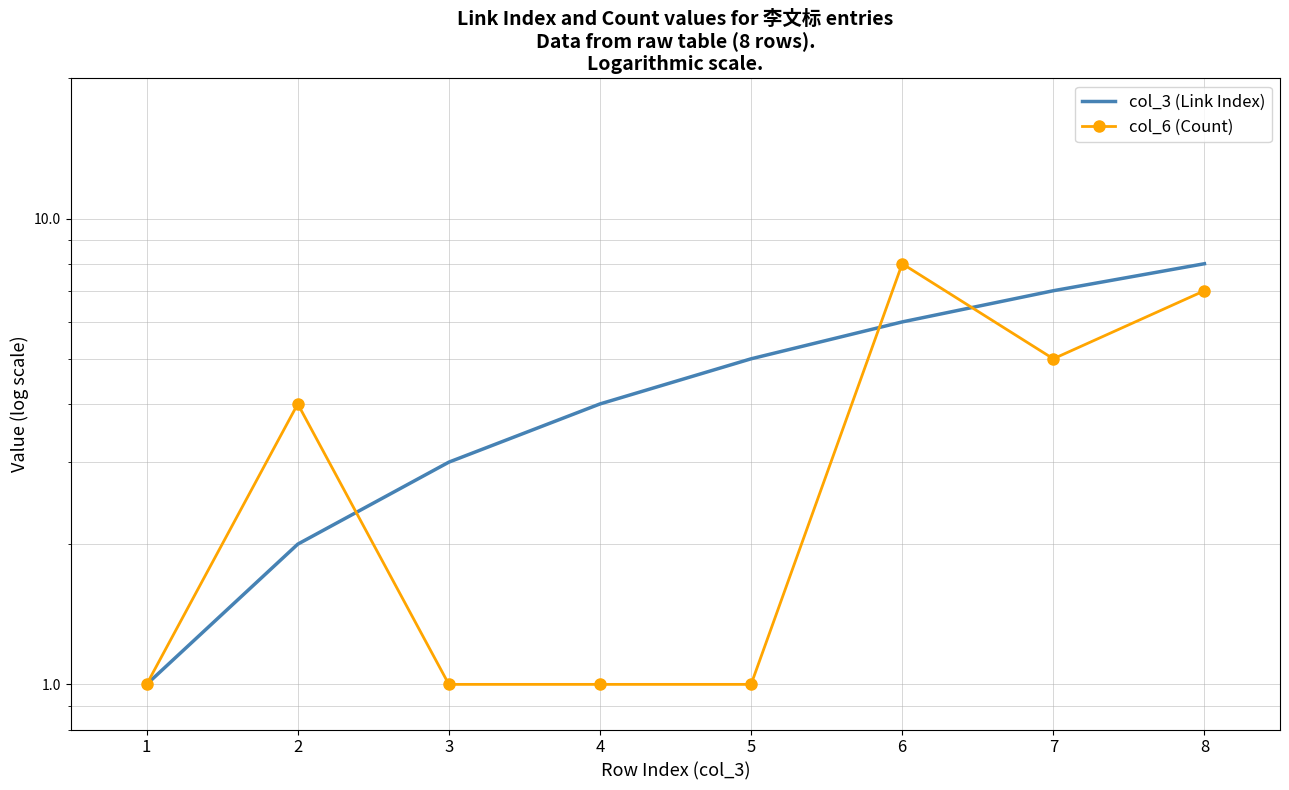

Which has a higher value, 4 or 2?

4